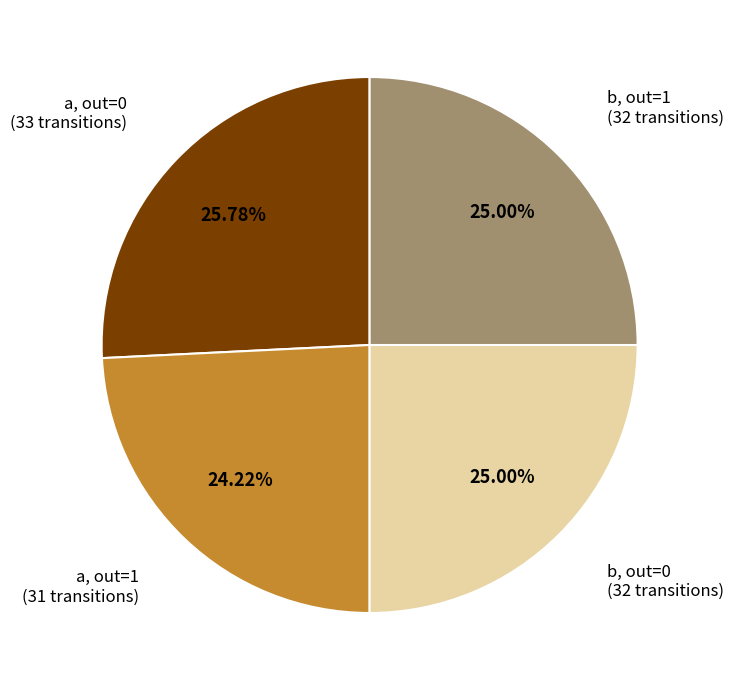

How many segments does this pie chart have?

4